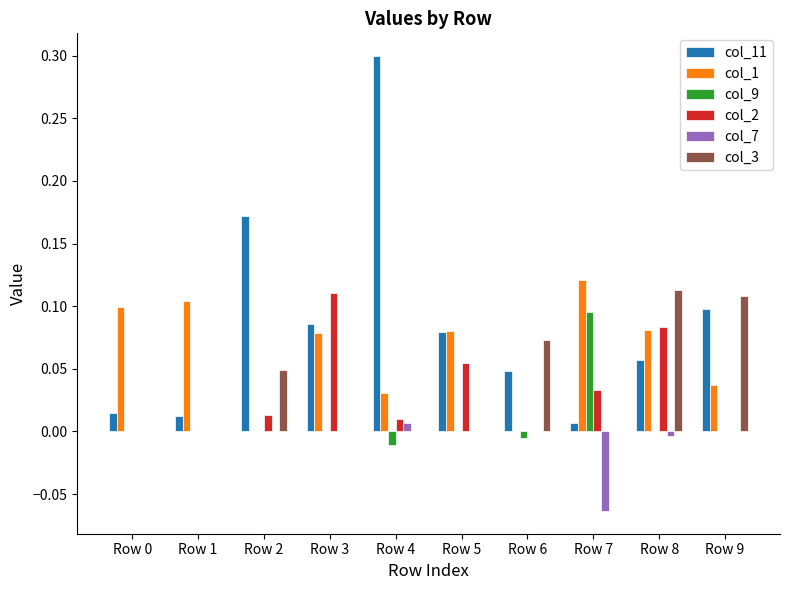

What are all the series names shown in the legend?

col_11, col_1, col_9, col_2, col_7, col_3